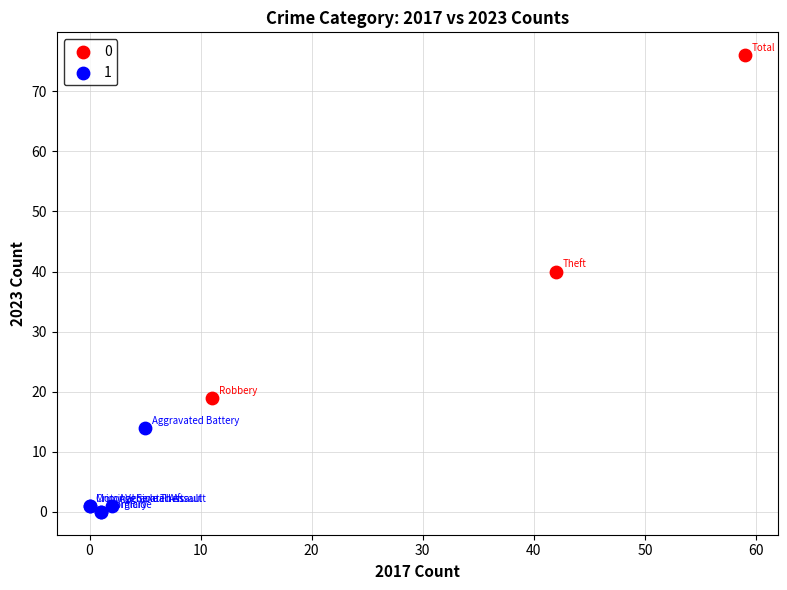

Which series reaches the minimum Y coordinate?

1